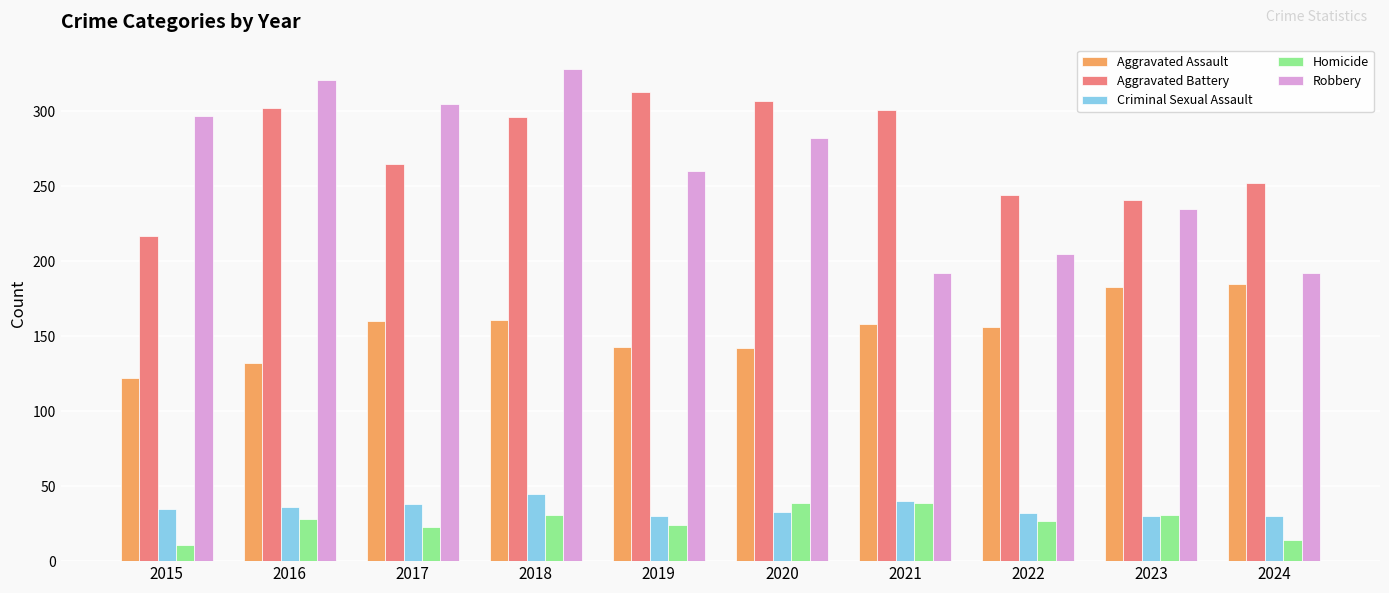

What is the difference between the second highest and second lowest values in the Homicide series?

25